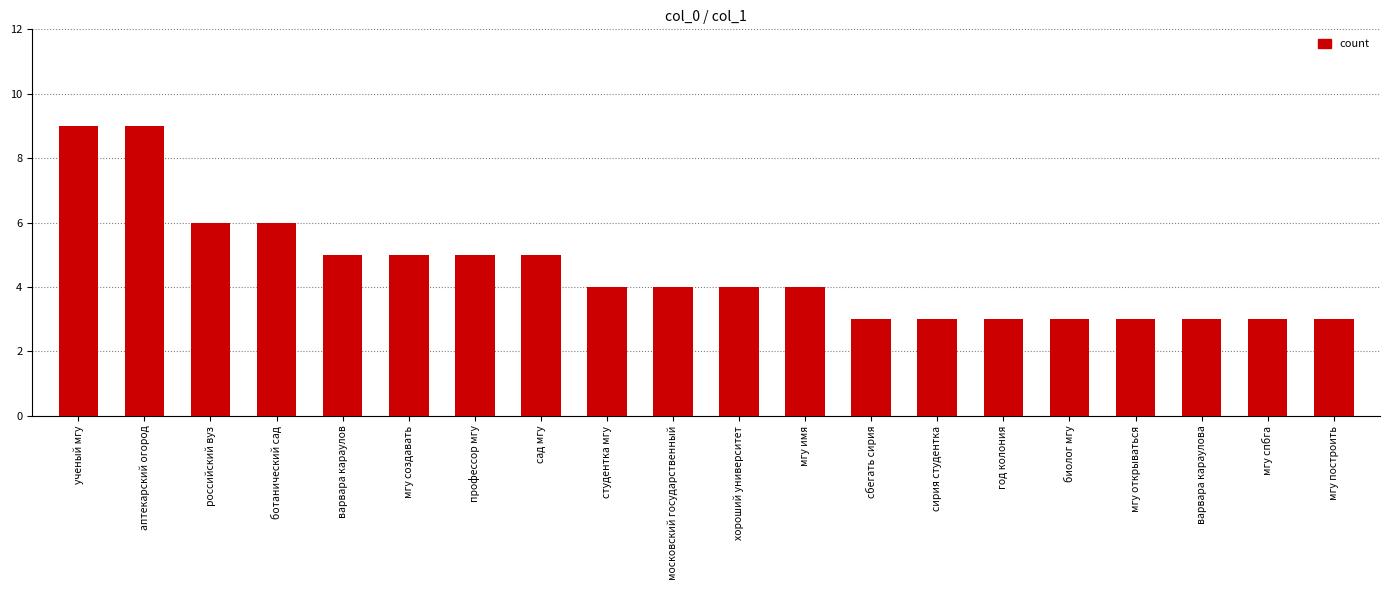

Which has a higher value, сирия студентка or мгу имя?

мгу имя